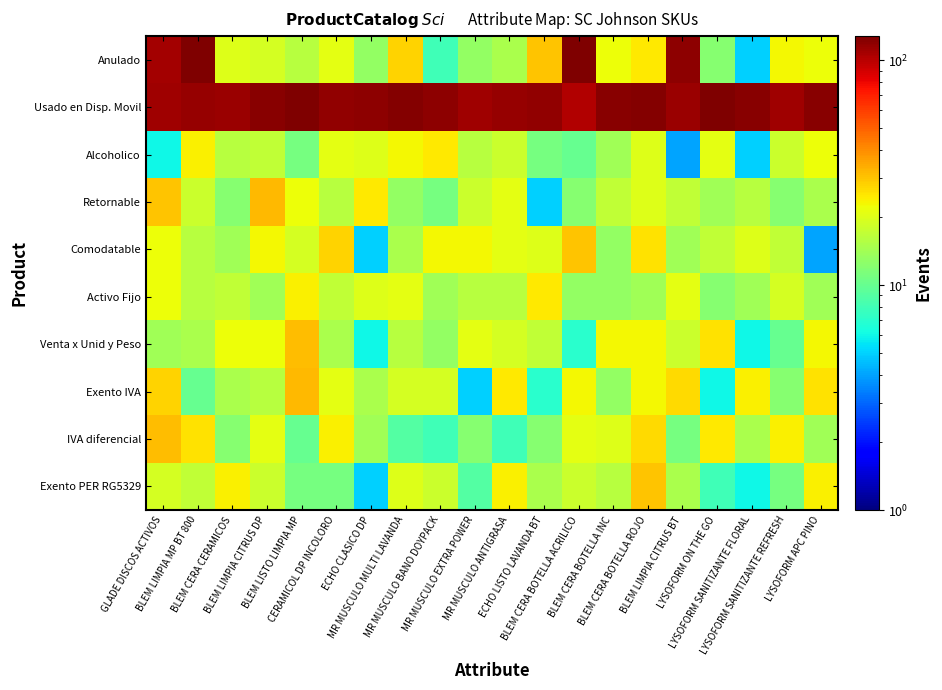

How many distinct data groups are displayed?

10